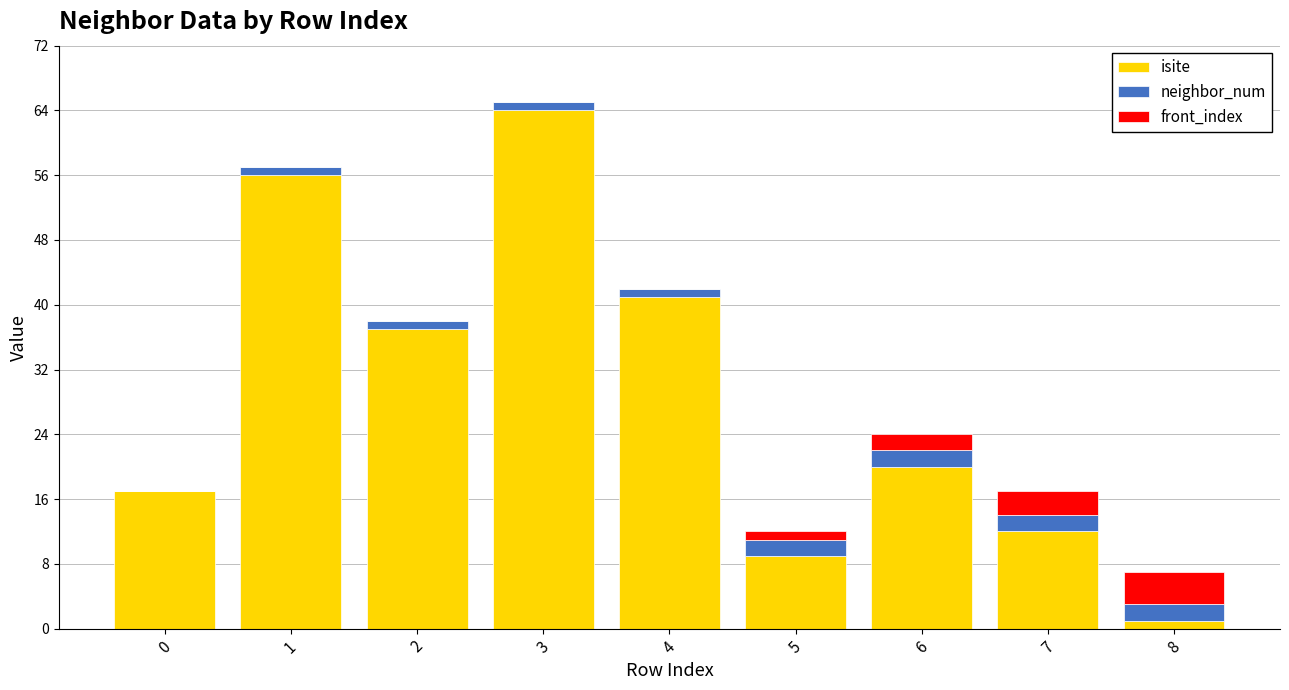

What is the sum of all isite values?

257